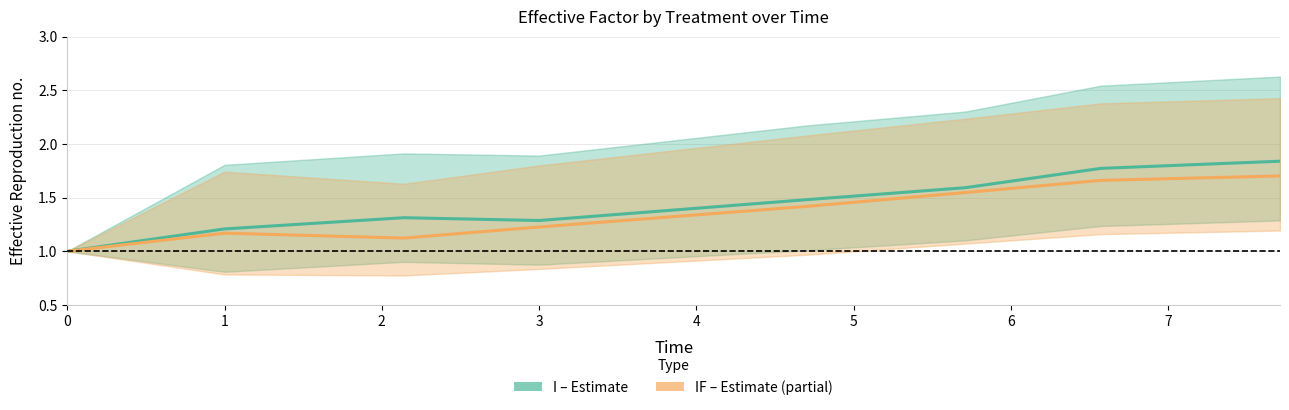

How many interior local peaks does the IF (Estimate based on partial data) series have?

1